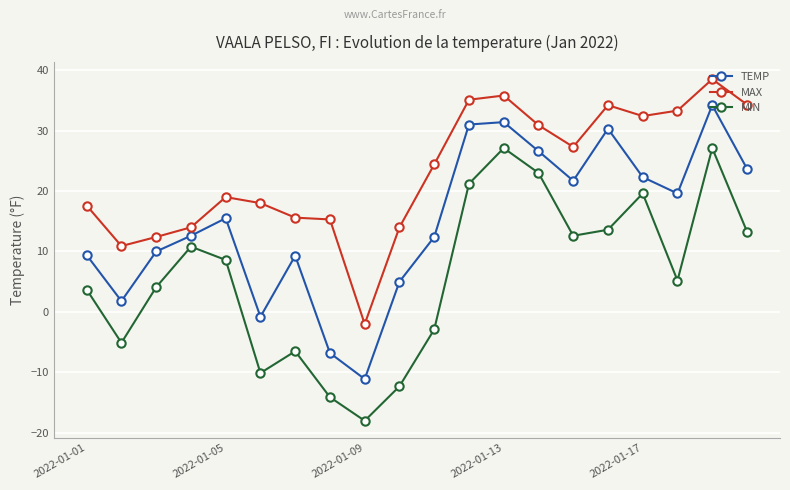

True or false: MIN and TEMP cross at least once.

False